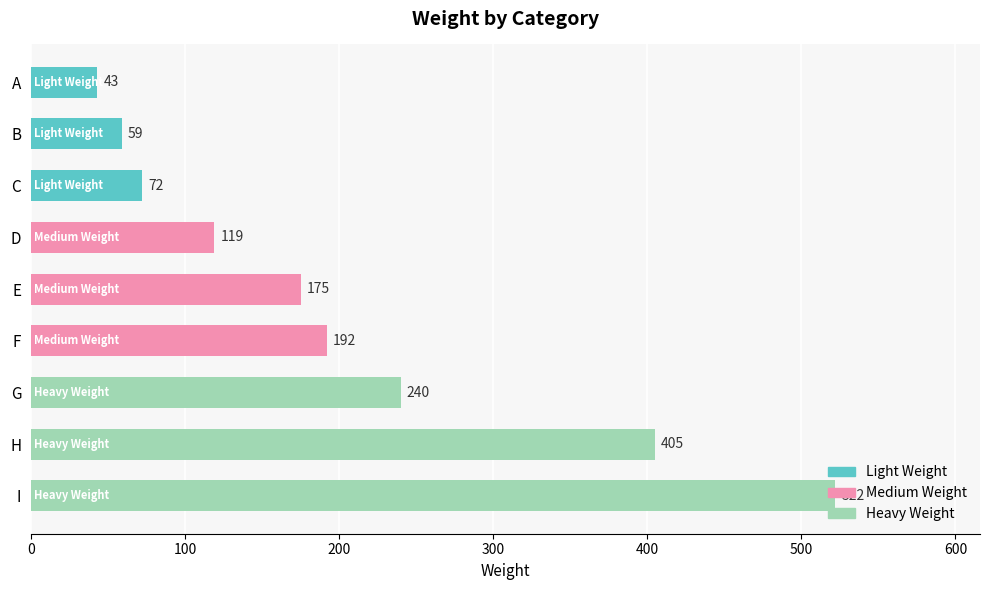

How many values in the Medium Weight series are below 175?

1